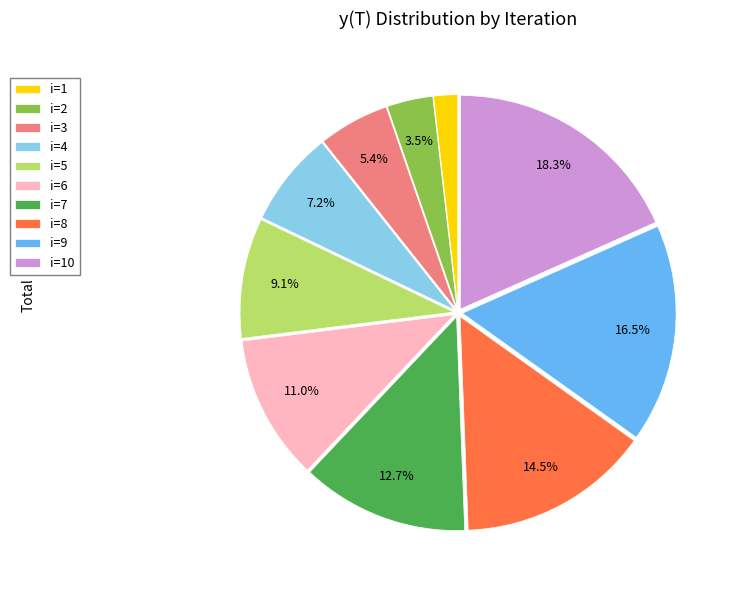

How much of the chart is everything except i=7?

87.3%